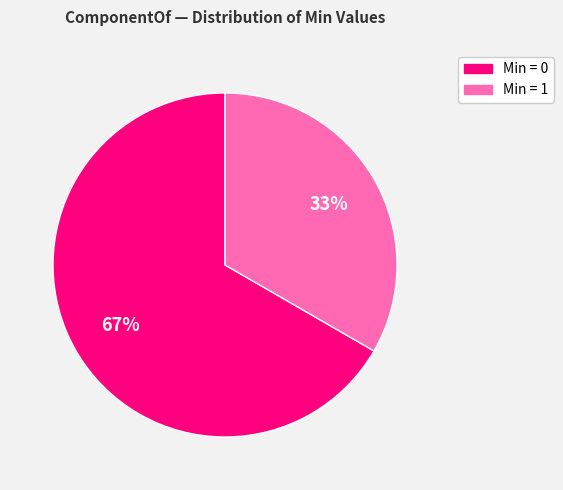

To the nearest percent, what is the average slice percentage?

50%